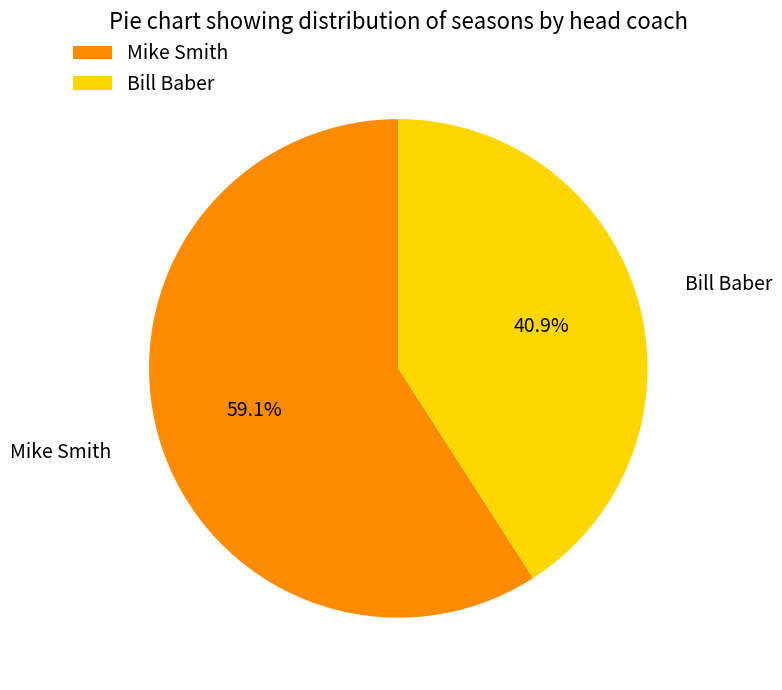

Which category accounts for the majority?

Mike Smith